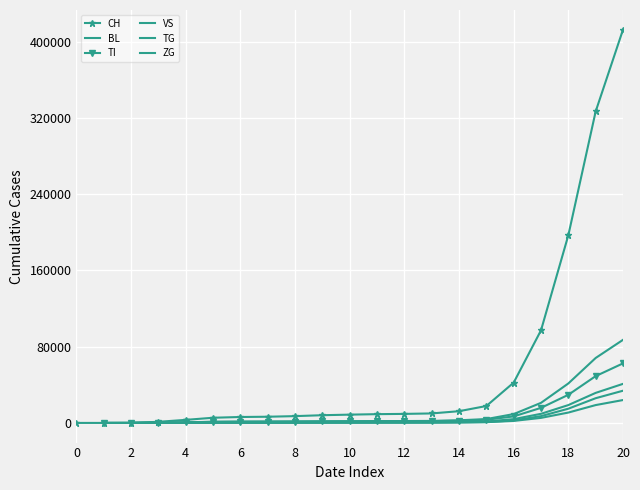

Between 2 and 0, which is larger?

2